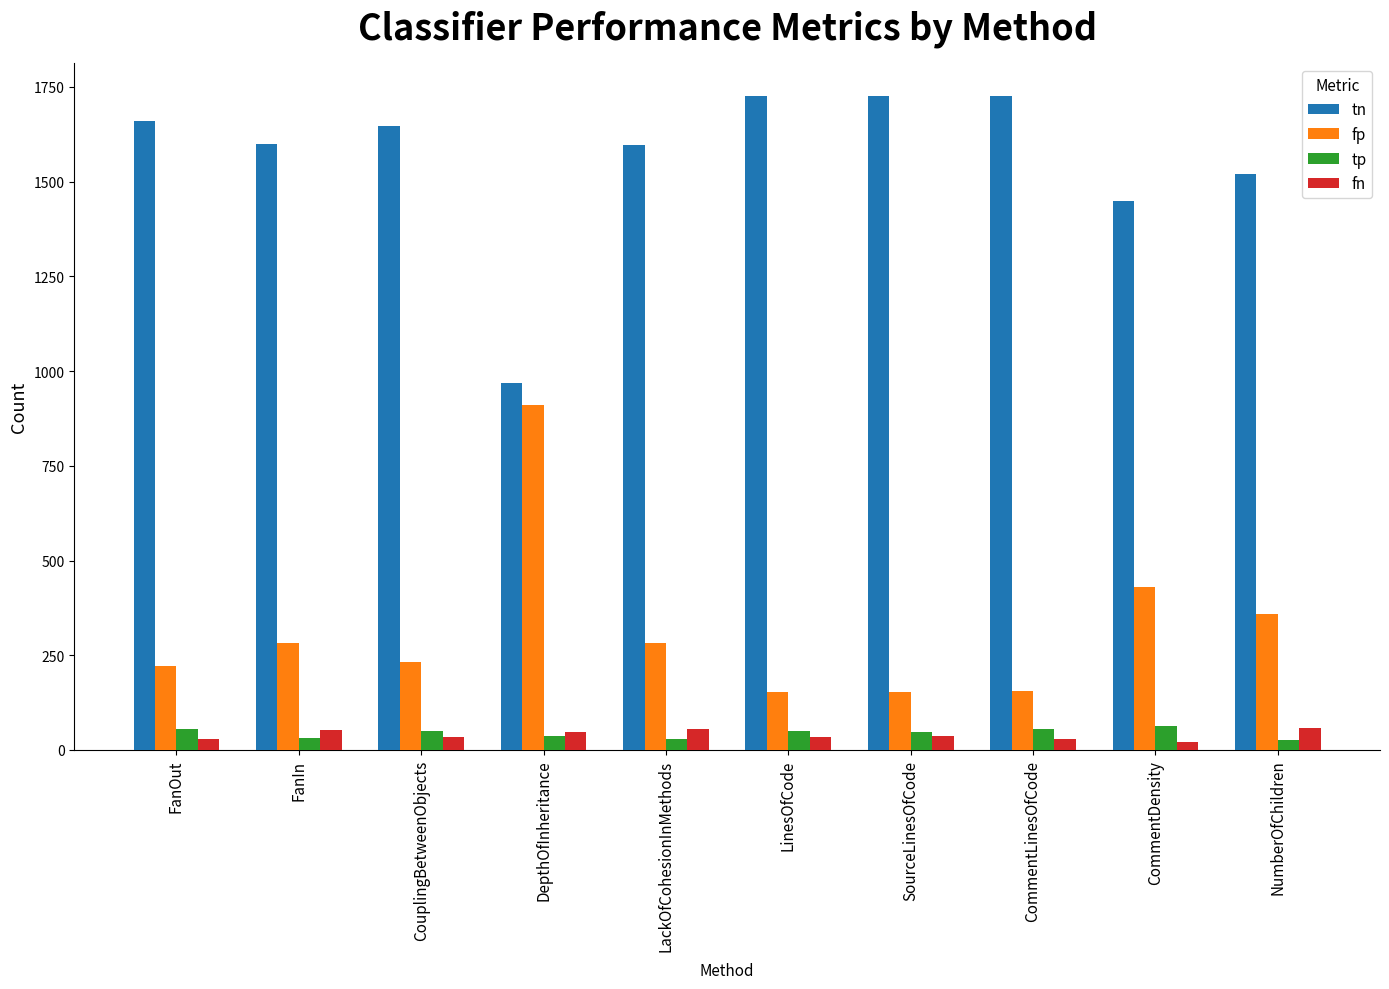

What is the sum of all tn values?

15619